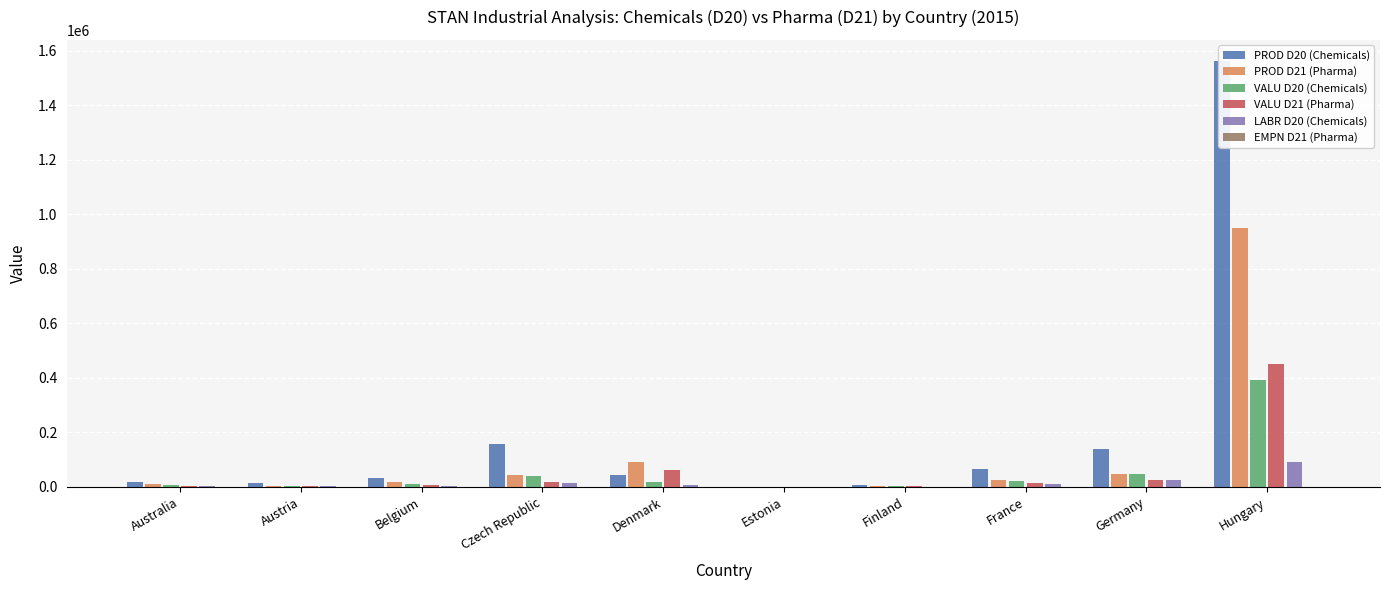

What is the sum of the VALU D20 (Chemicals) values at Austria and France?

22345.7